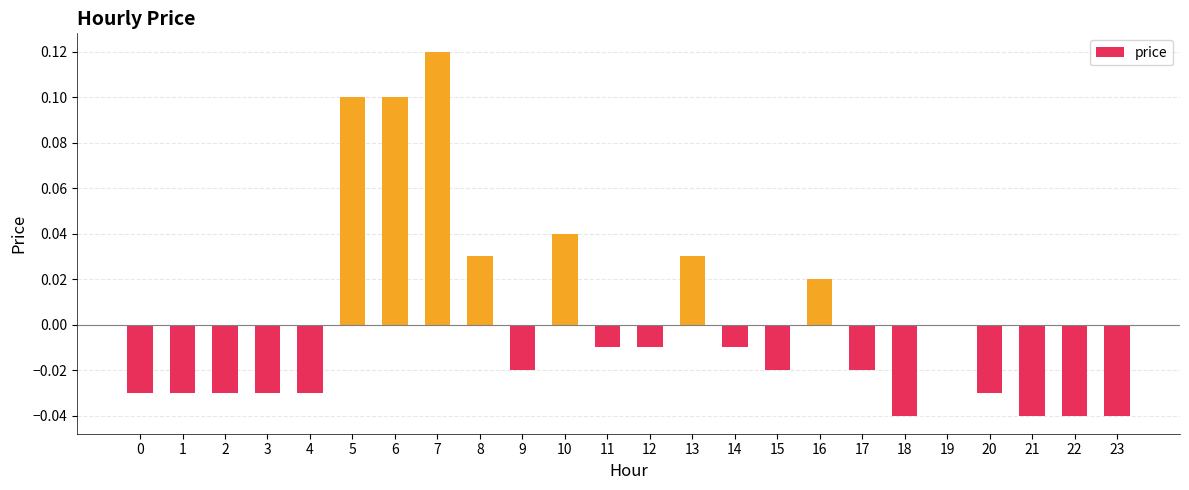

How many categories are shown in the chart?

24